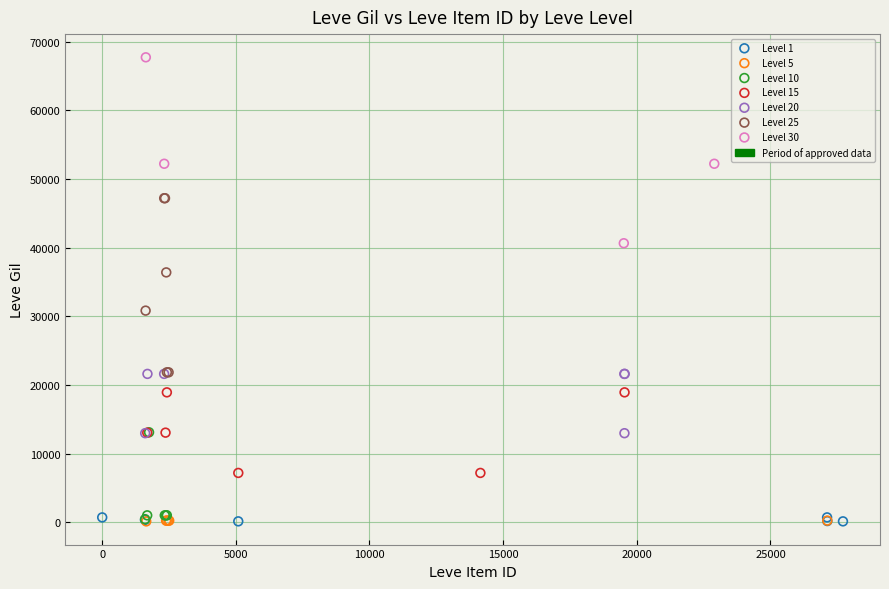

Which series contains the highest Y value?

Level 30